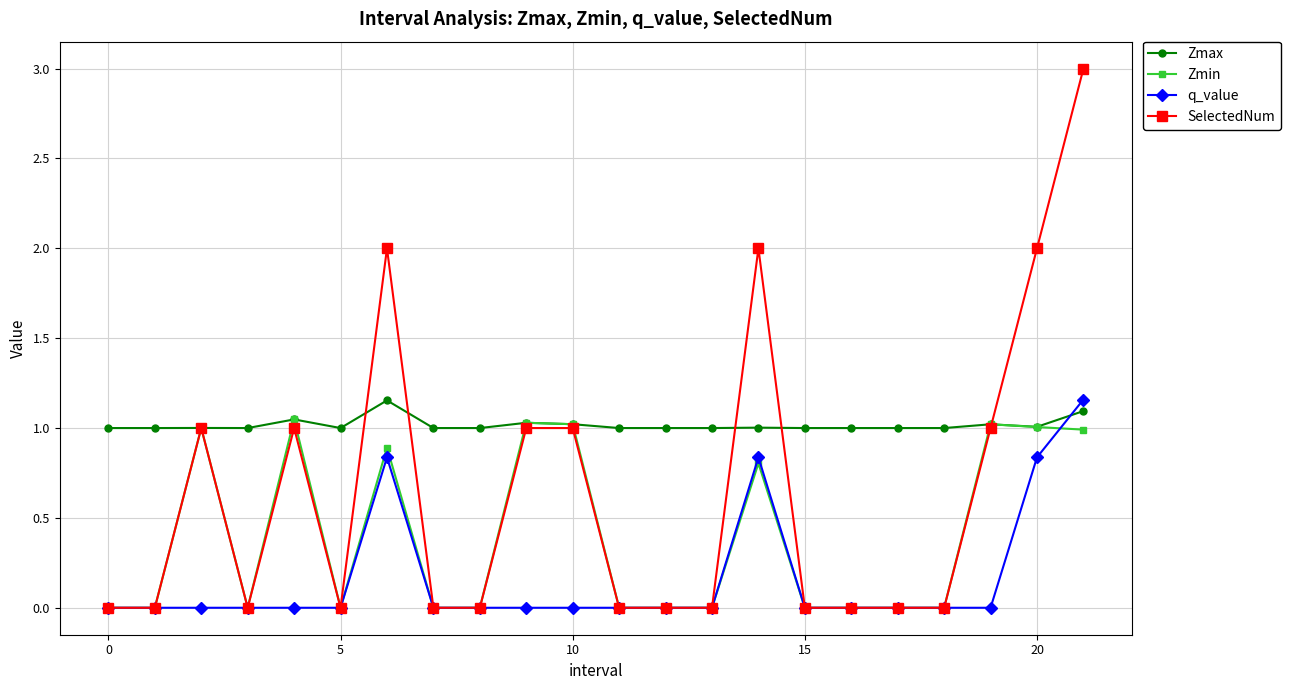

Which series has the widest spread of values?

SelectedNum